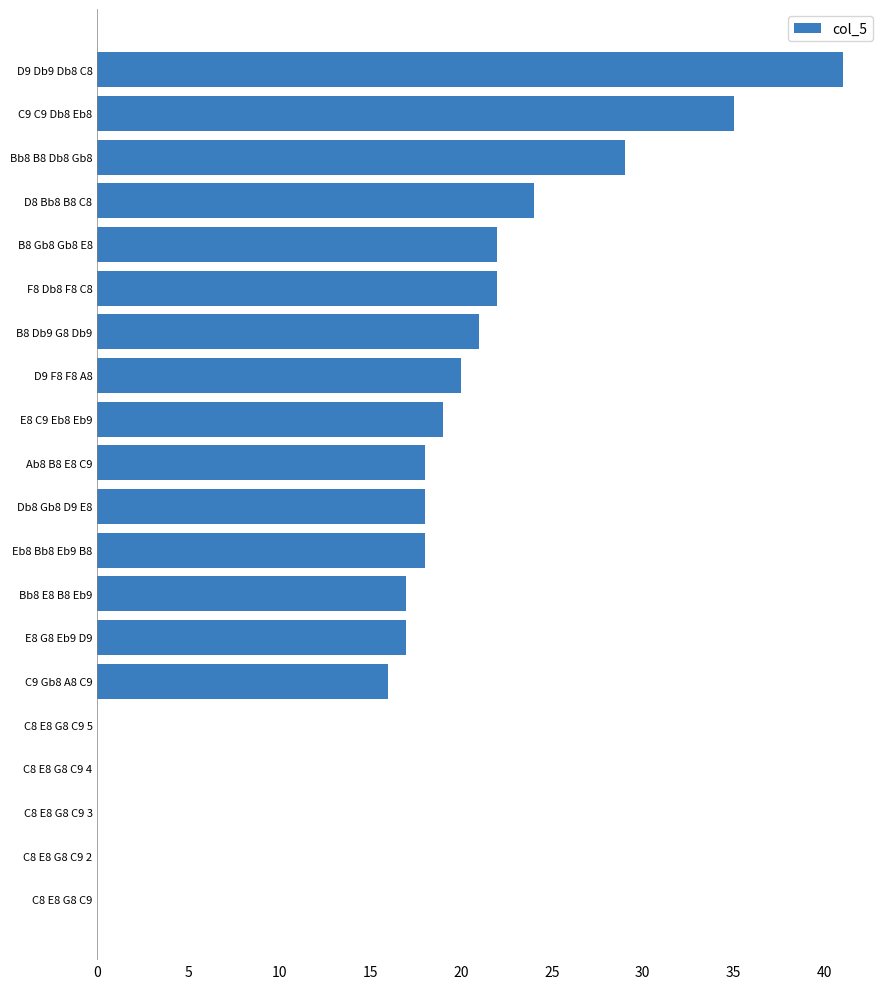

What is the sum of all values?

337